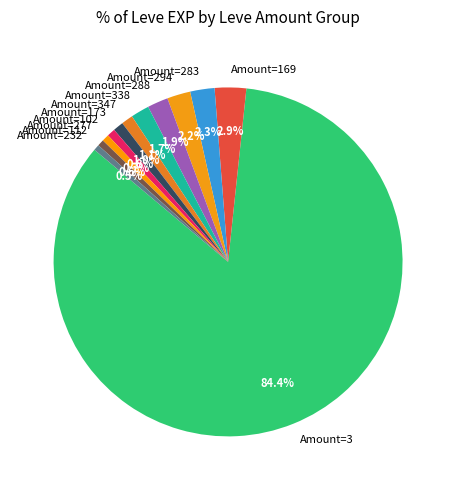

Which category accounts for the majority?

Amount=3